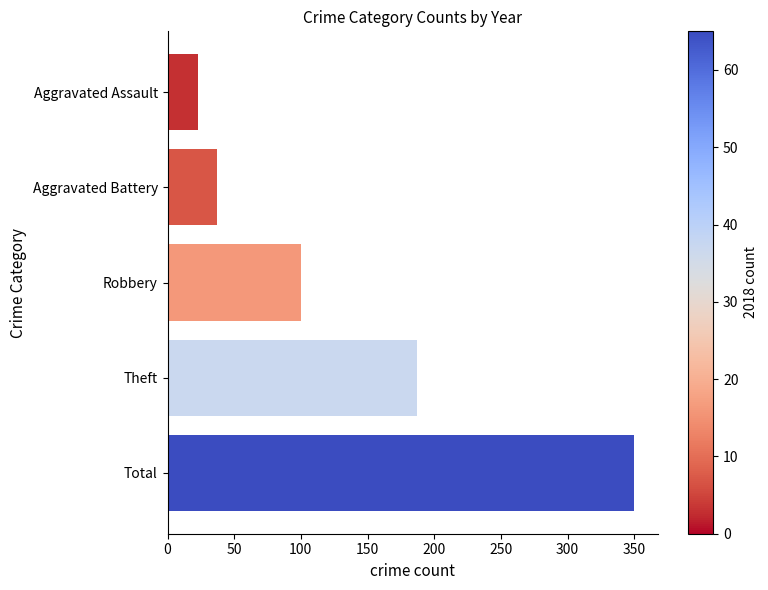

What value does the data have at Robbery, to the nearest 50?

100